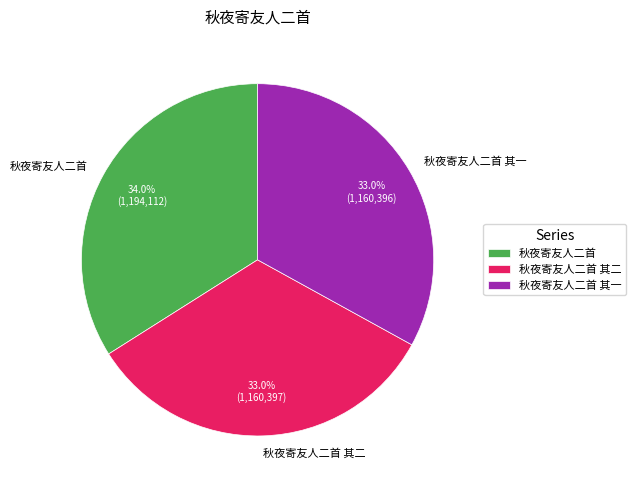

To the nearest percent, what percentage of the pie is 秋夜寄友人二首 其二?

33%